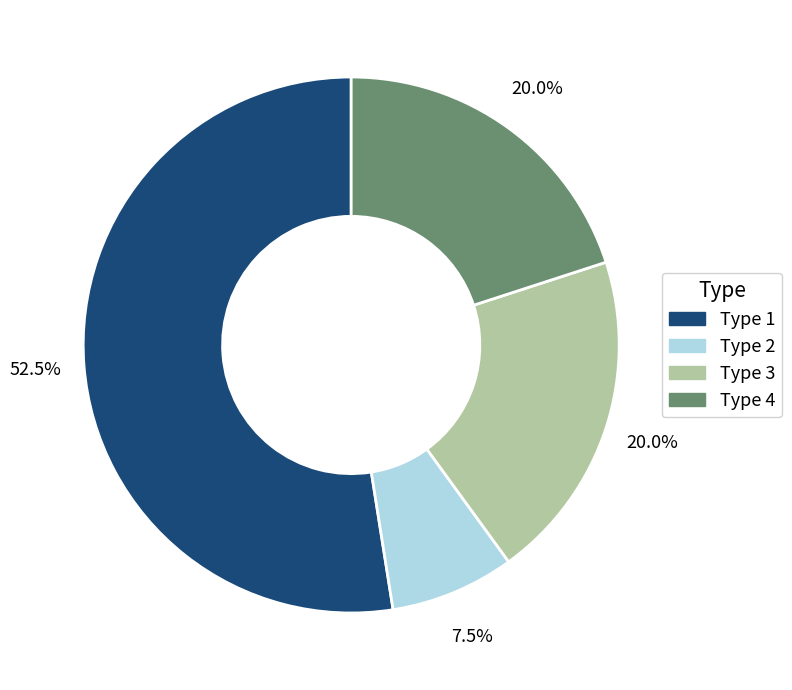

Which category has the smallest portion of the pie?

Type 2